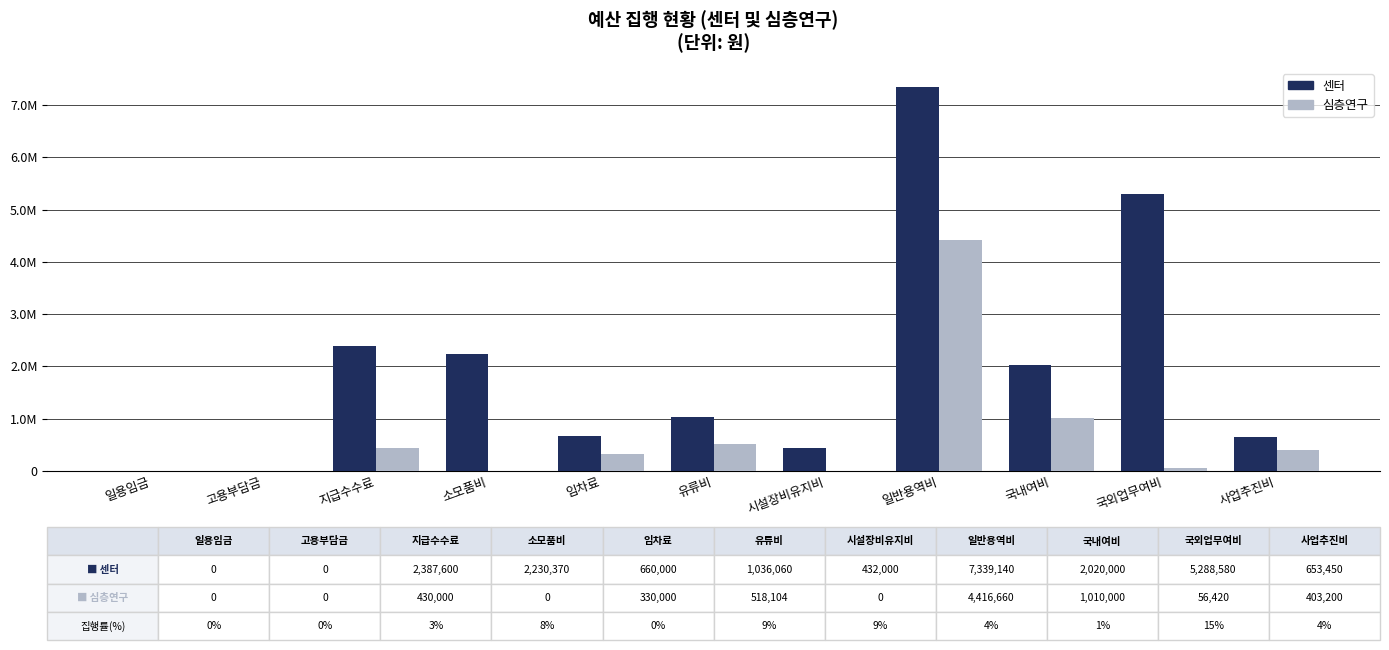

Are the bars horizontal?

No